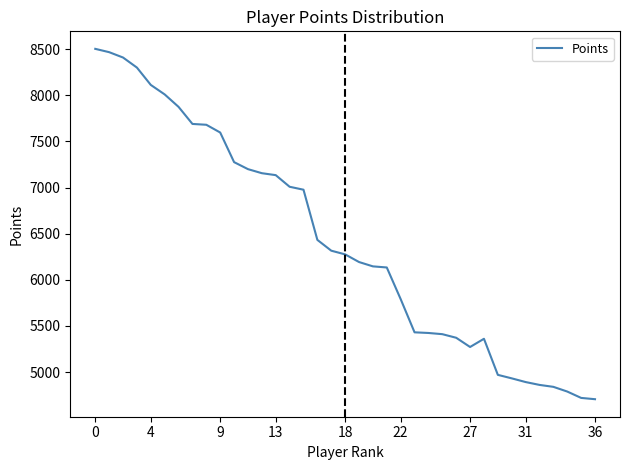

What is the smallest value displayed?

4706